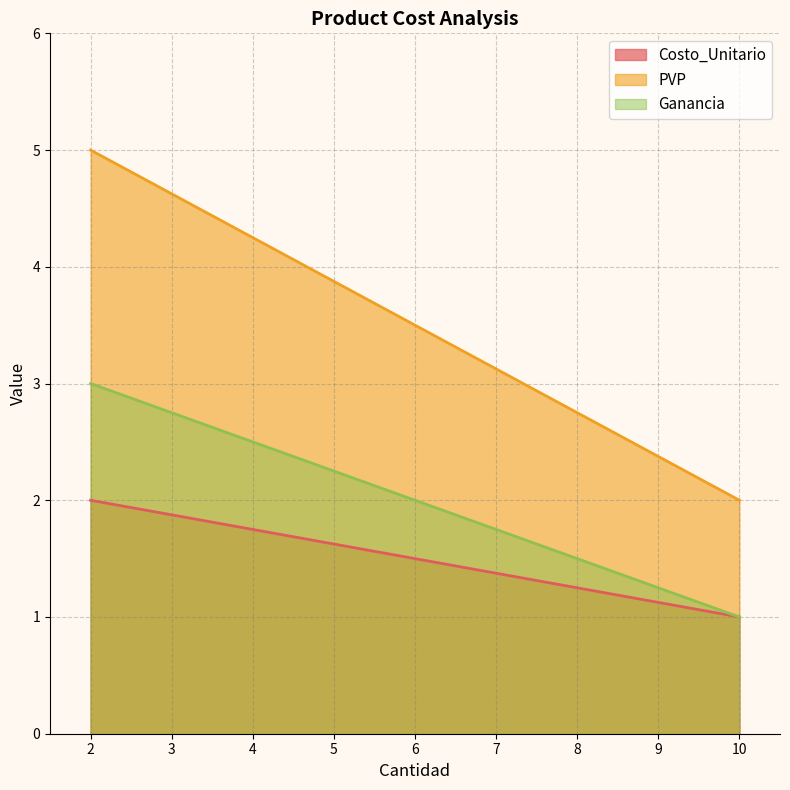

What is the greatest value displayed?

5